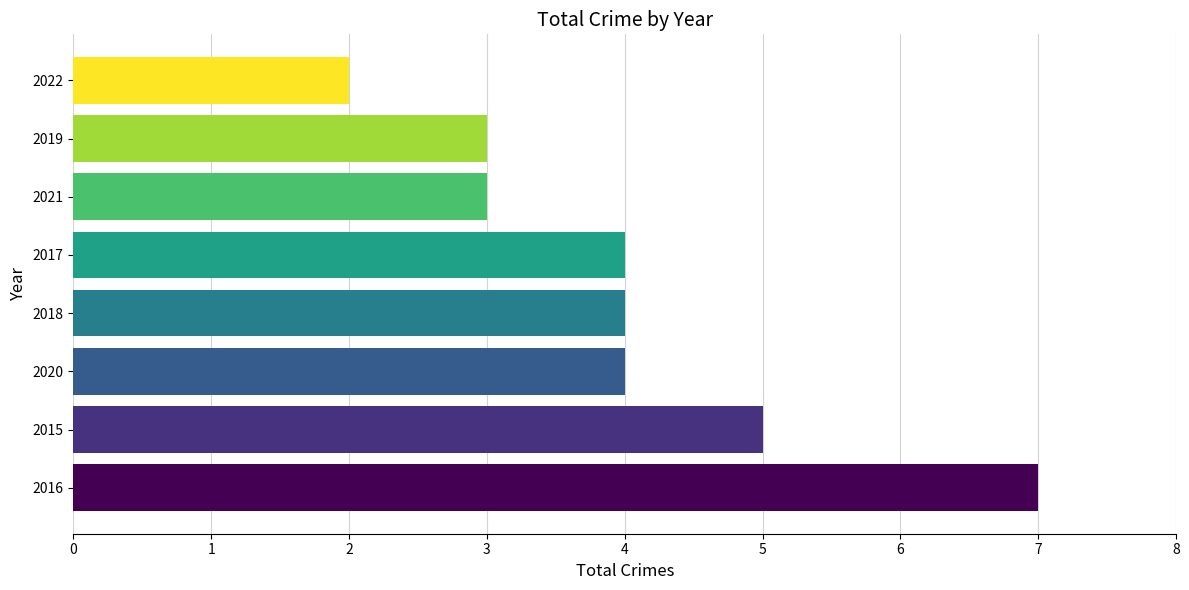

What is the change in value from 2016 to 2022?

-5